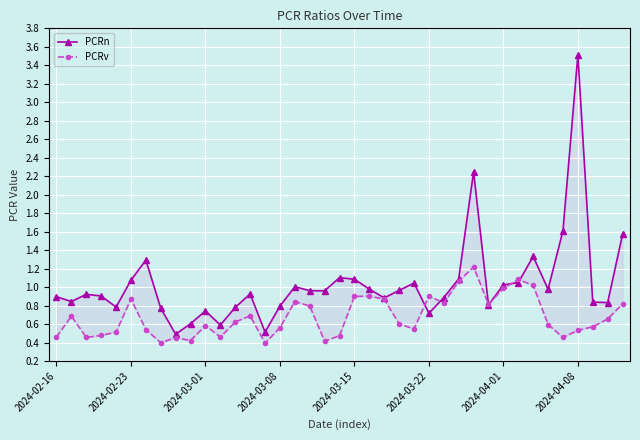

What is the difference between the maximum and minimum values in the PCRv series?

0.8